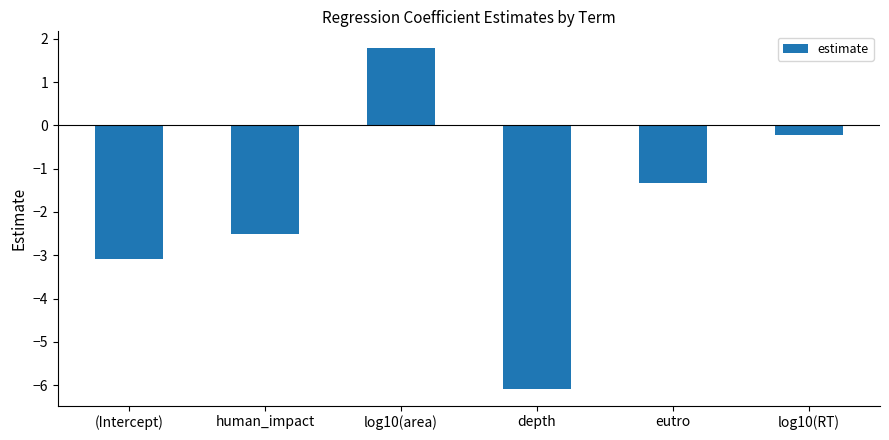

List the labels in order of value, smallest first.

depth, (Intercept), human_impact, eutro, log10(RT), log10(area)